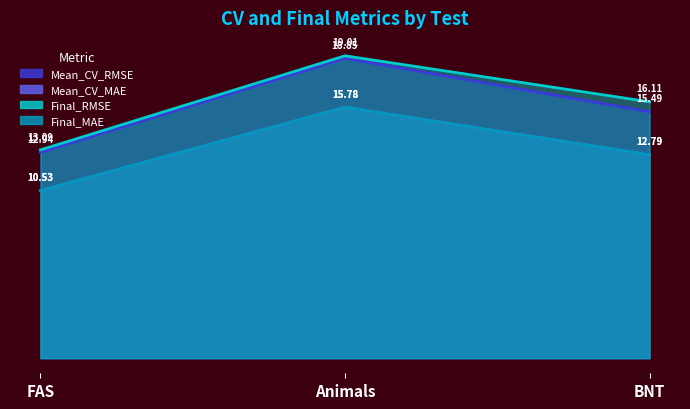

Which label corresponds to the largest value in the chart?

Animals